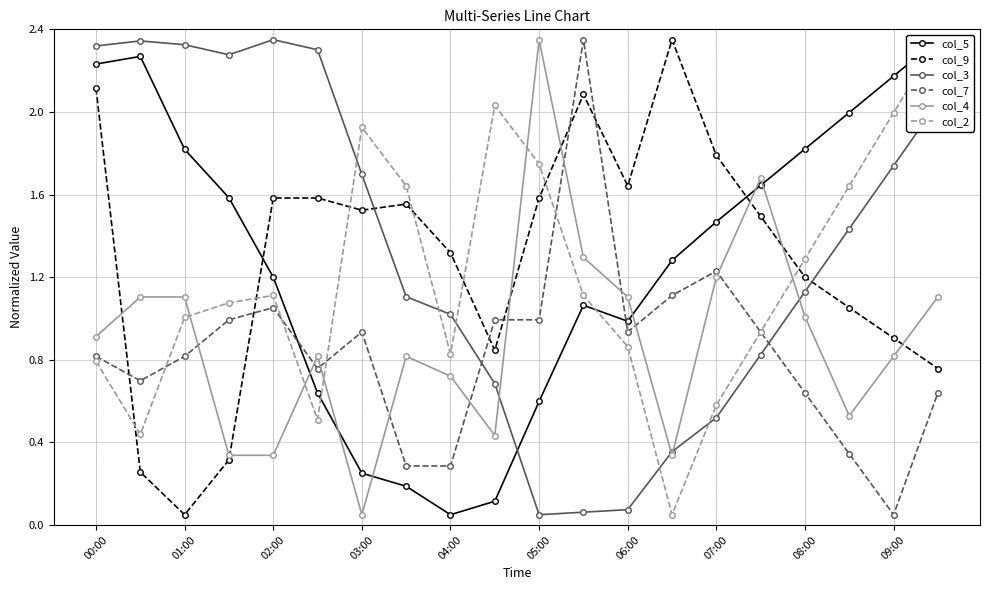

The value of col_9 at 03:00 is 0.8. True or false?

False